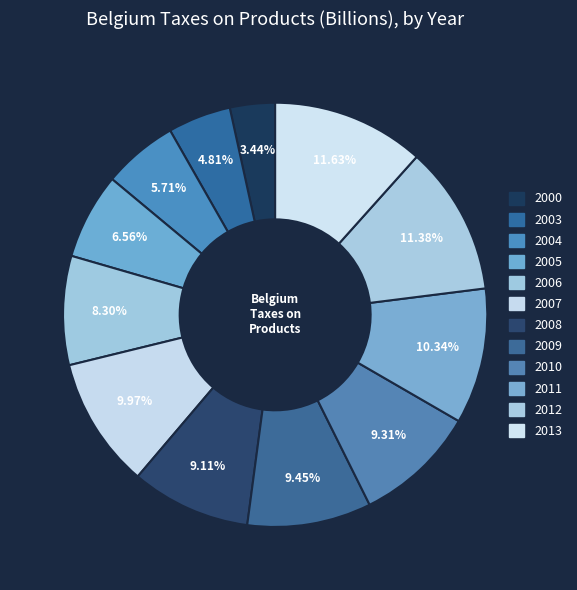

How many slices are in this pie chart?

12